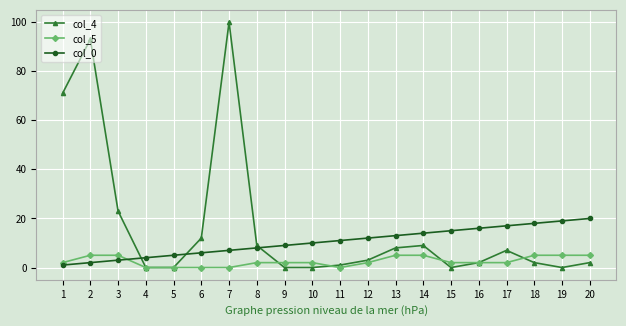

Does the chart have visible grid lines?

Yes